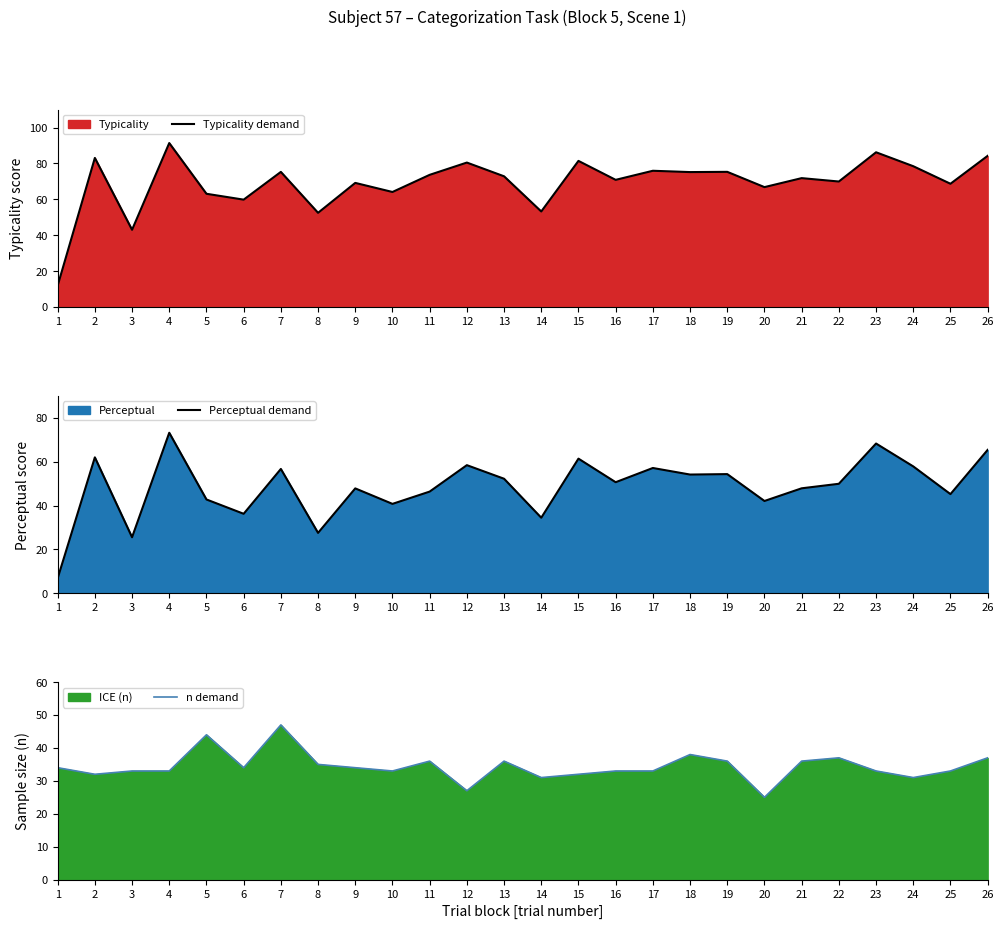

What is the difference between the Perceptual demand values at 18 and 4?

19.1